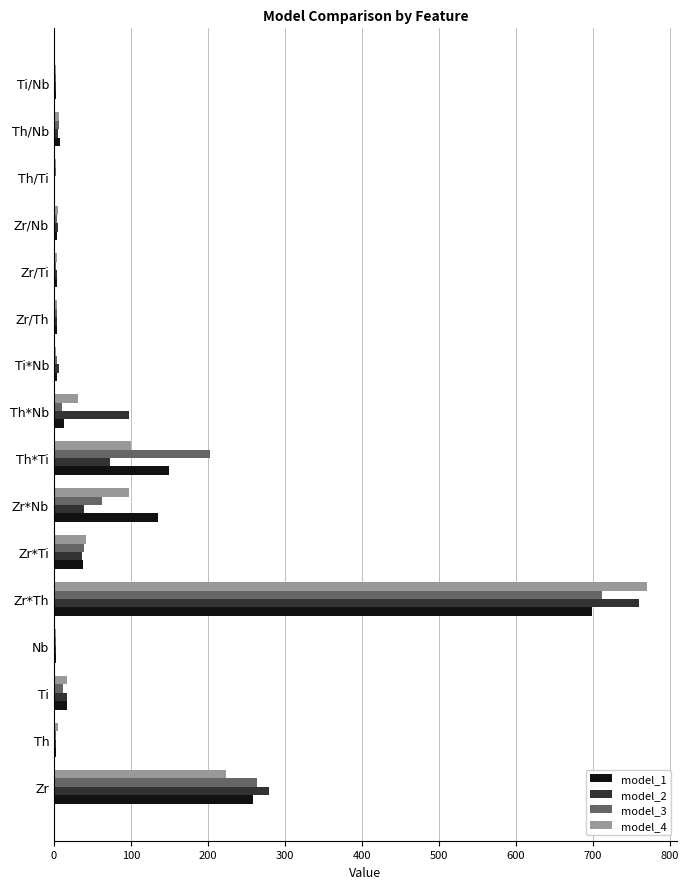

What is the average value of the model_3 series?

83.3